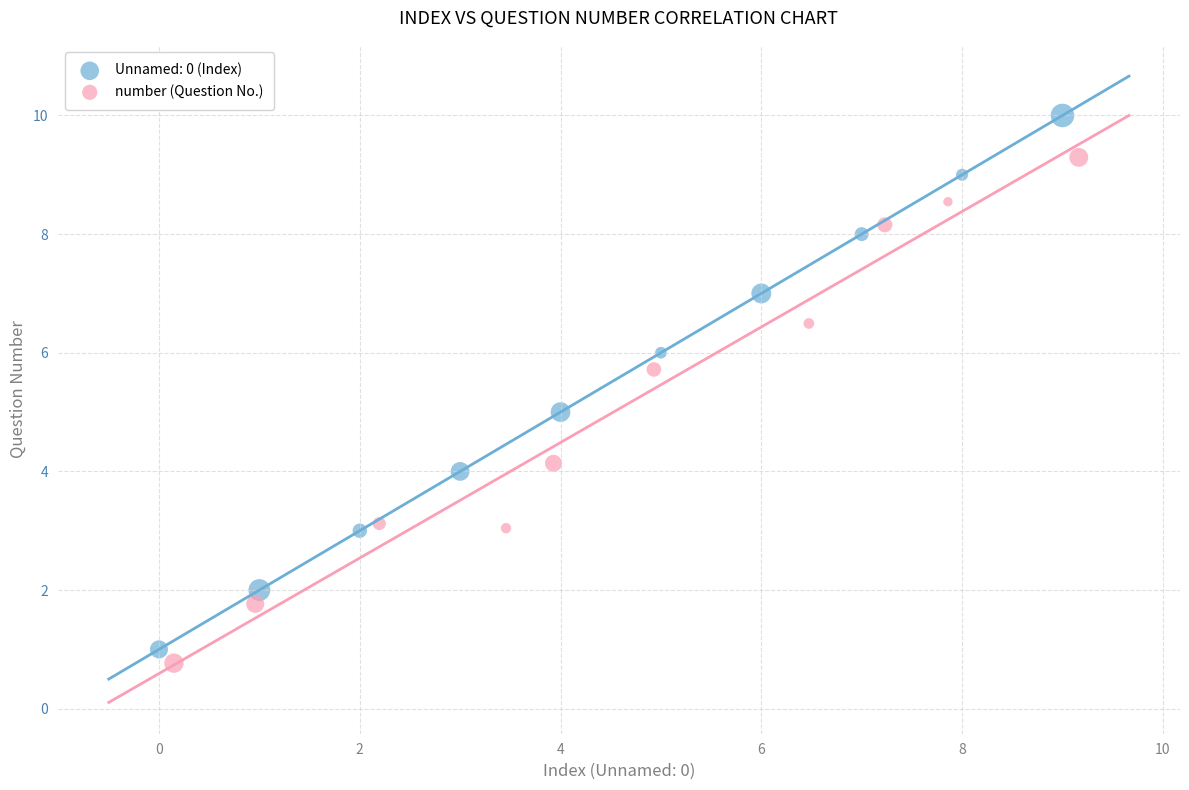

Which series contains the highest Y value?

Unnamed: 0 (Index)